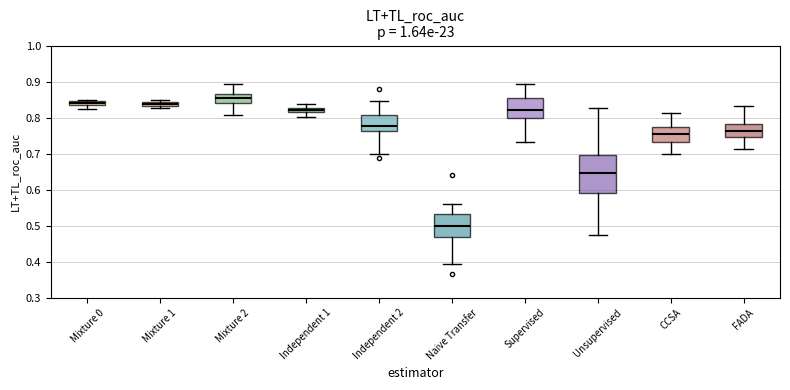

Which box's median line is the highest?

Mixture 2